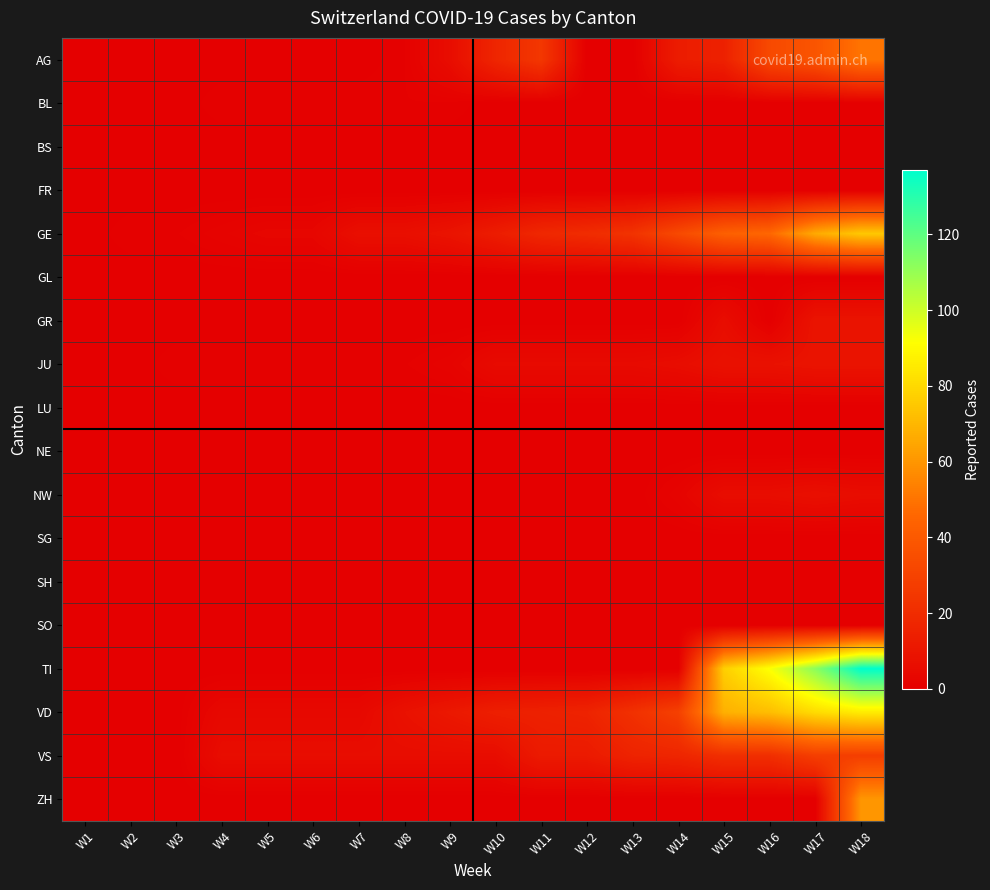

Rank the series by their maximum value, from highest to lowest.

TI, VD, GE, ZH, AG, VS, GR, JU, NW, BL, BS, FR, GL, LU, NE, SG, SH, SO